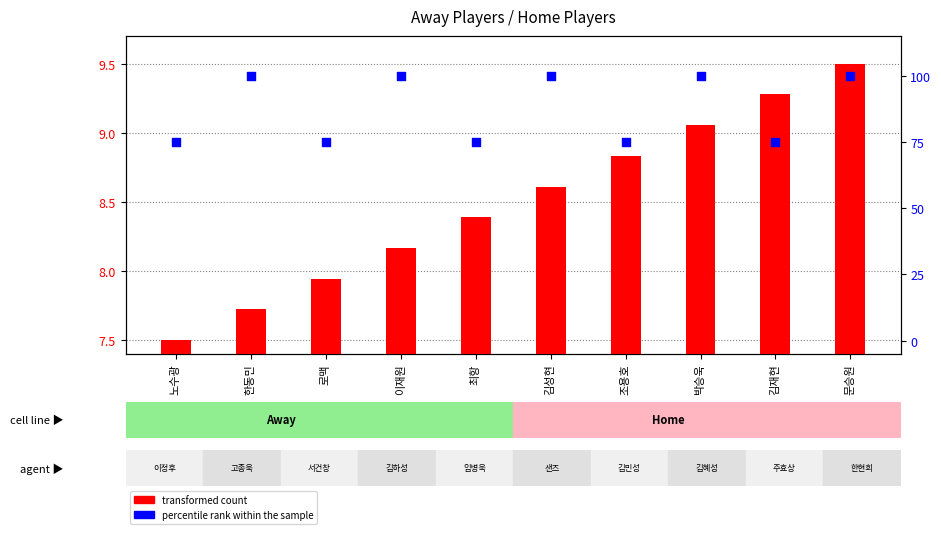

Which series has the largest Y range (max minus min)?

percentile rank within the sample